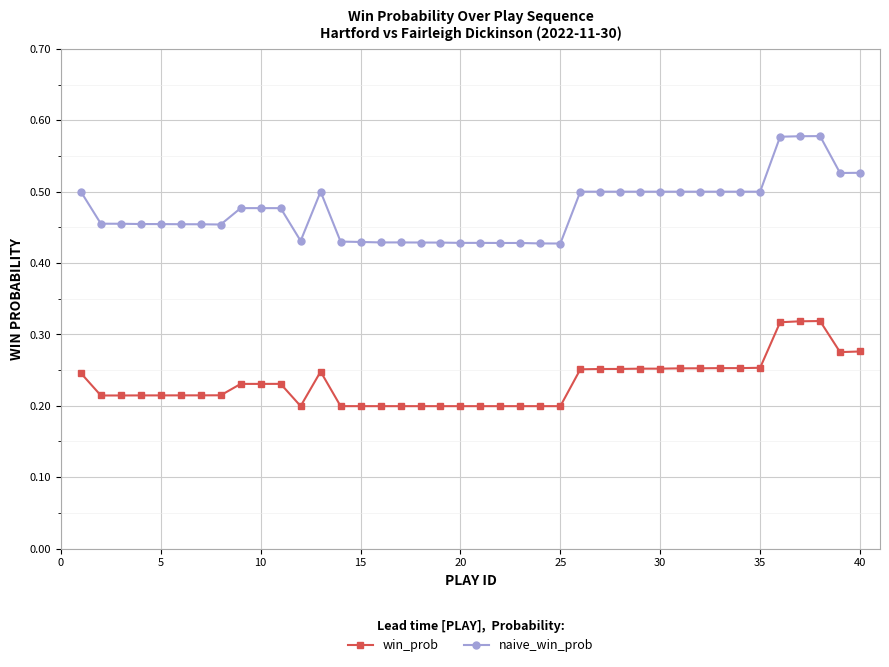

Rank the series by their average value, from highest to lowest.

naive_win_prob, win_prob